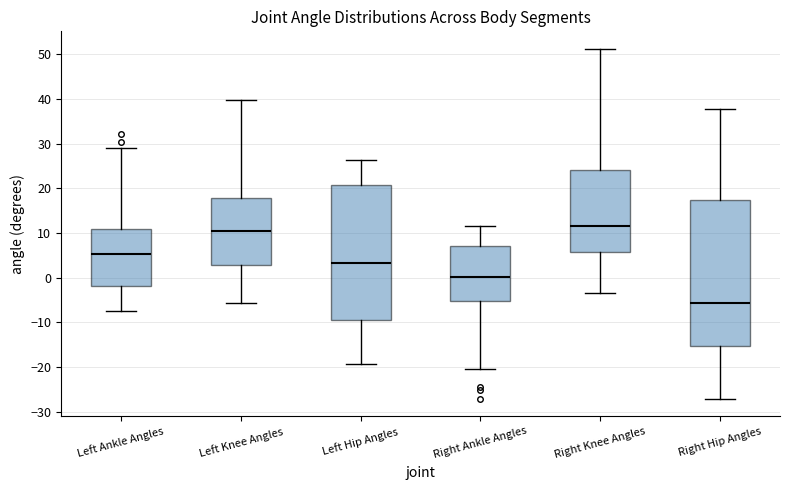

Where is the lower edge of the box for Right Ankle Angles on the y-axis? The values are not printed on the chart, so give them approximately, as read against the axis.

-5